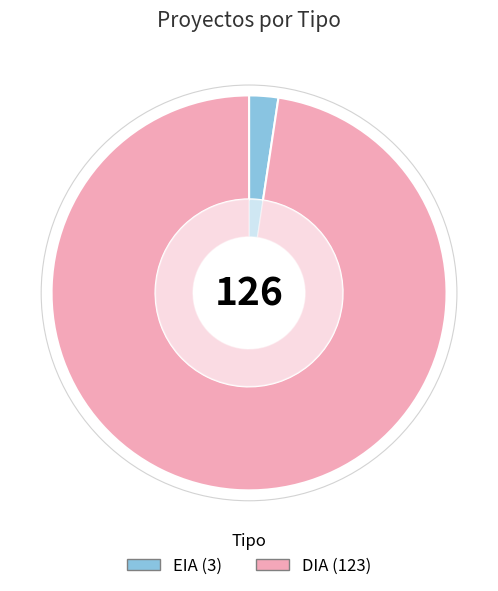

How many slices are in this pie chart?

2